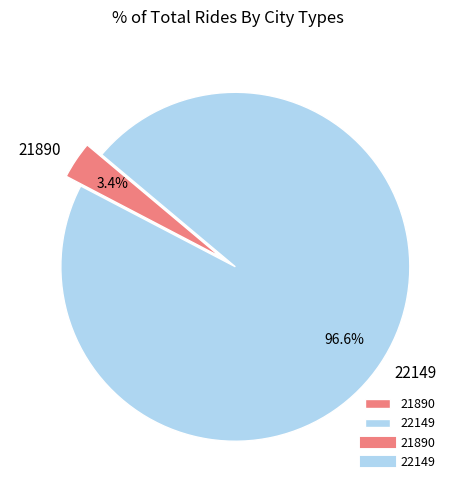

Which category has the smallest portion of the pie?

21890